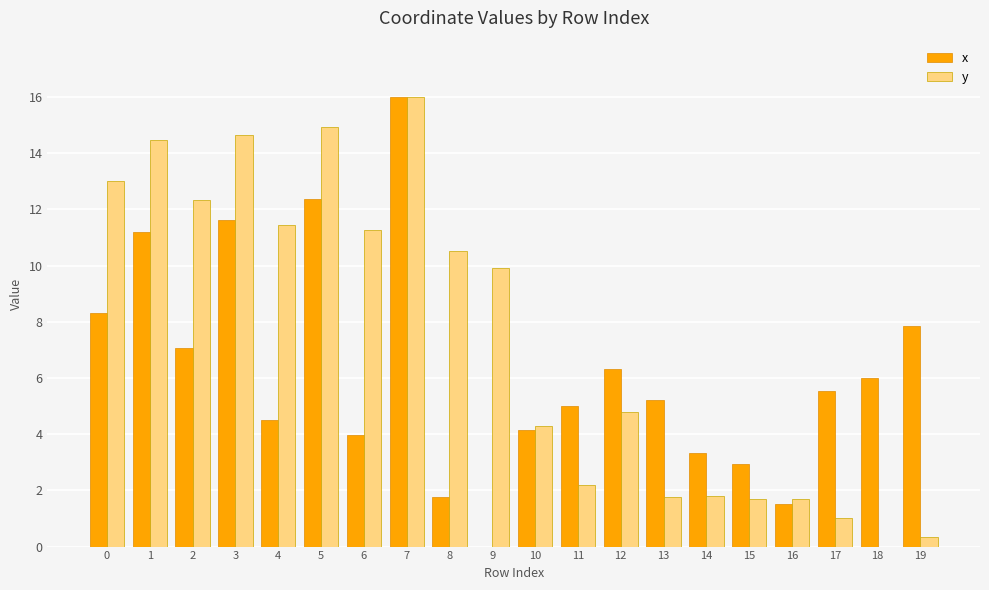

Which series changed the most between 16 and 19?

x